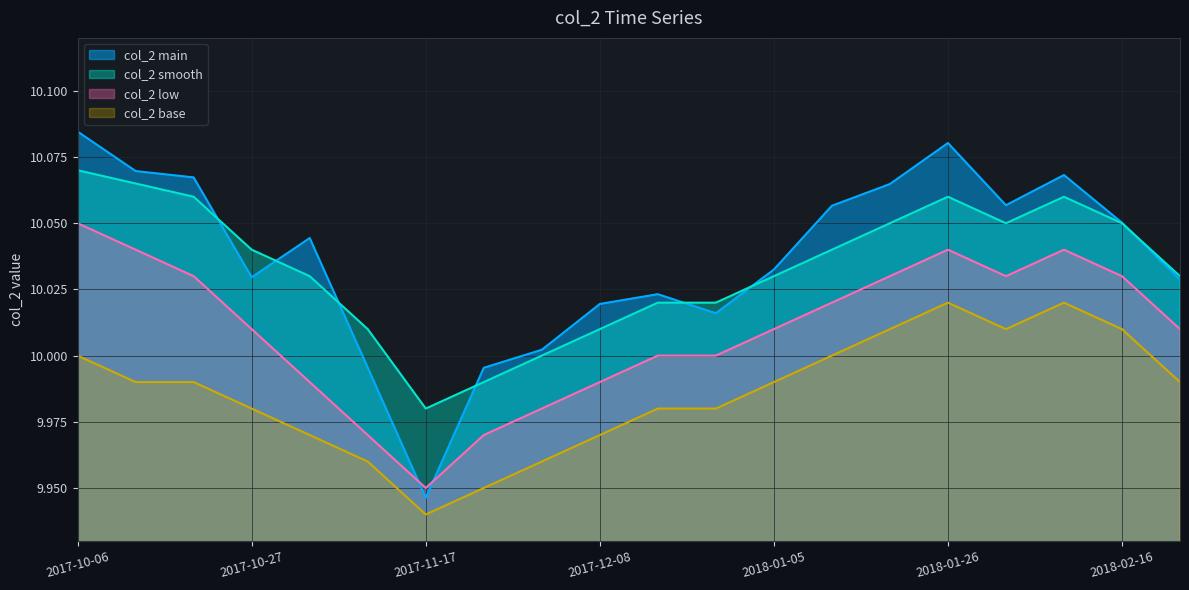

Where is the first local maximum for col_2_low?

2018-01-26